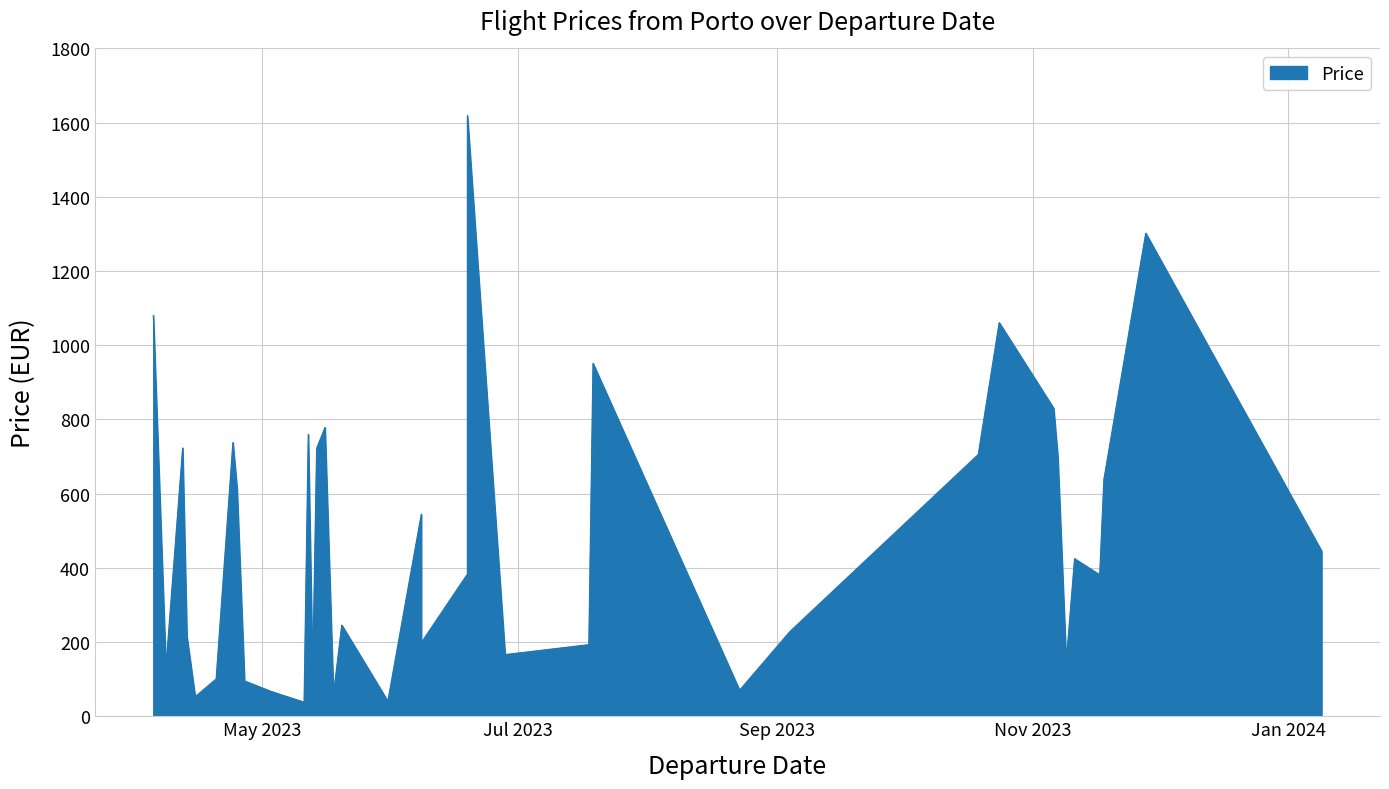

Is it true that MinPrice equals 14.0 at 31?

False